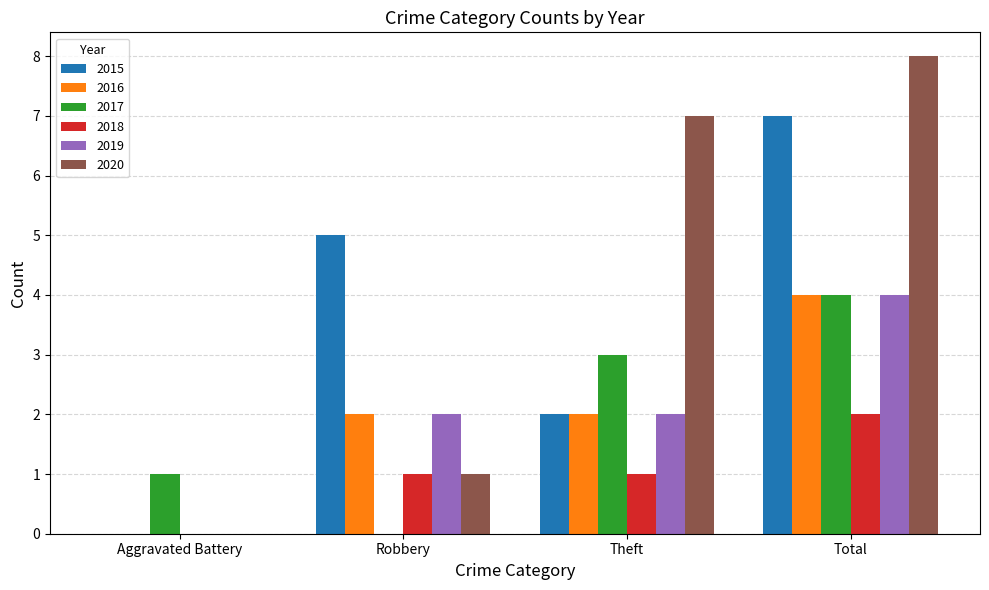

The value of 2019 at Aggravated Battery is 0. True or false?

True